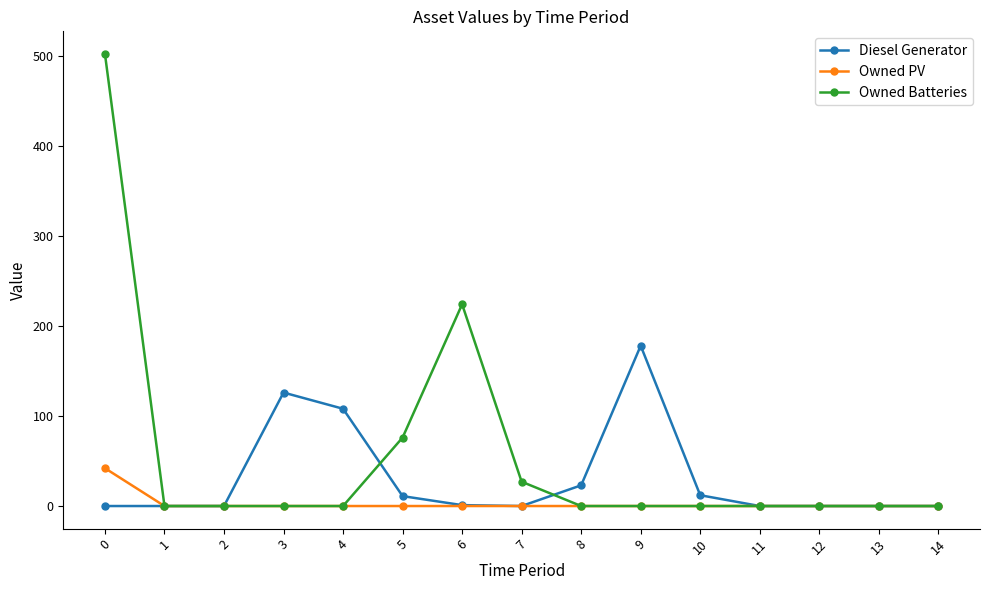

Which series has the largest range (max minus min)?

Owned Batteries